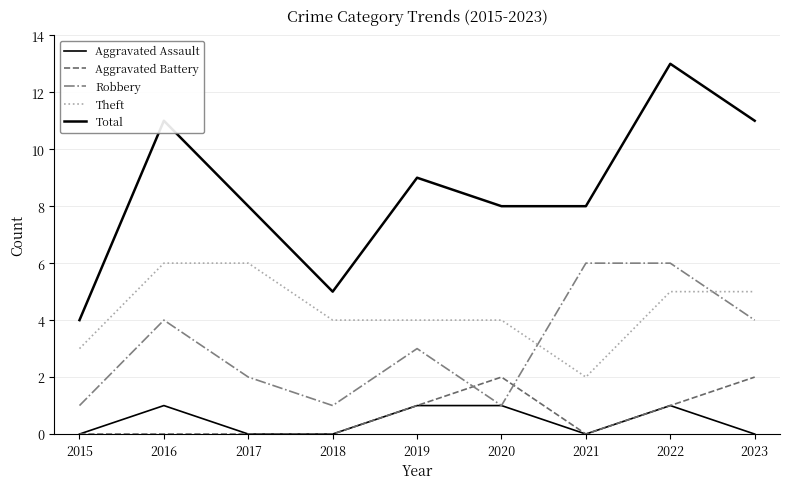

Does the chart display data point markers on the line(s)?

No